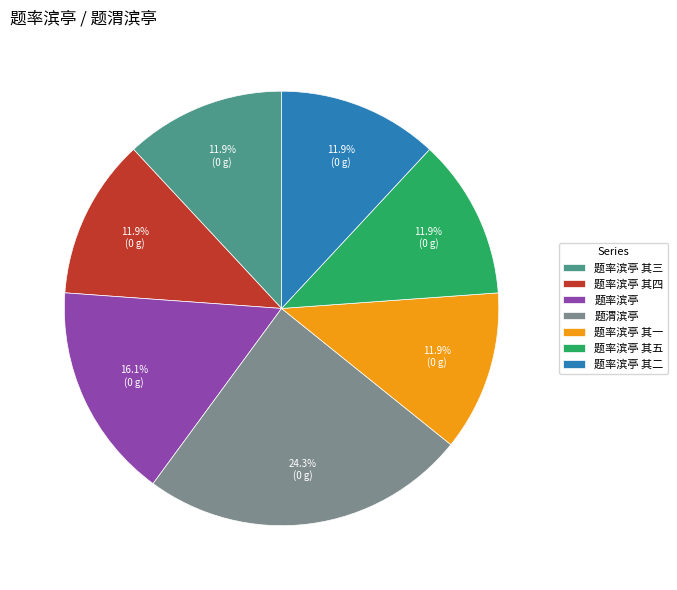

Which slice is the largest?

题渭滨亭